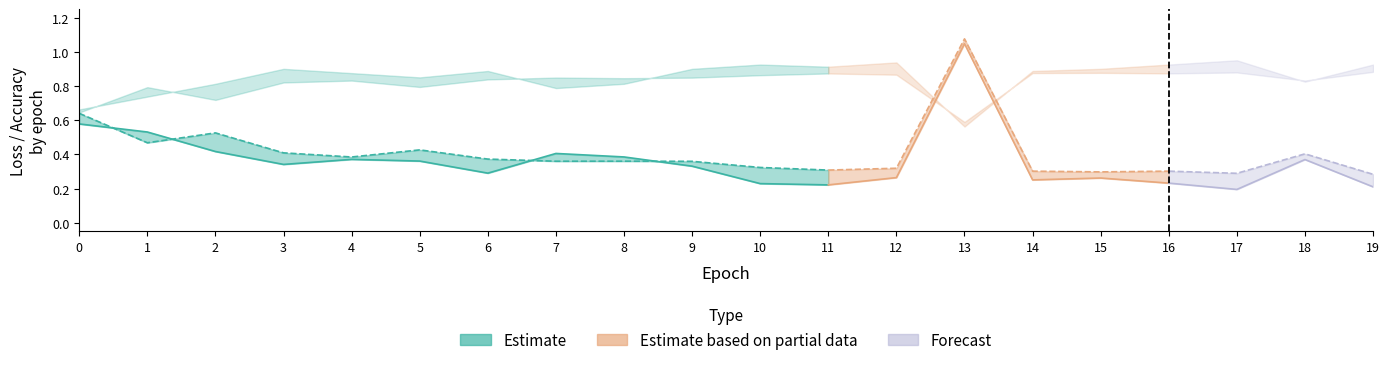

Is it true that val_acc equals 1.5 at 4?

False